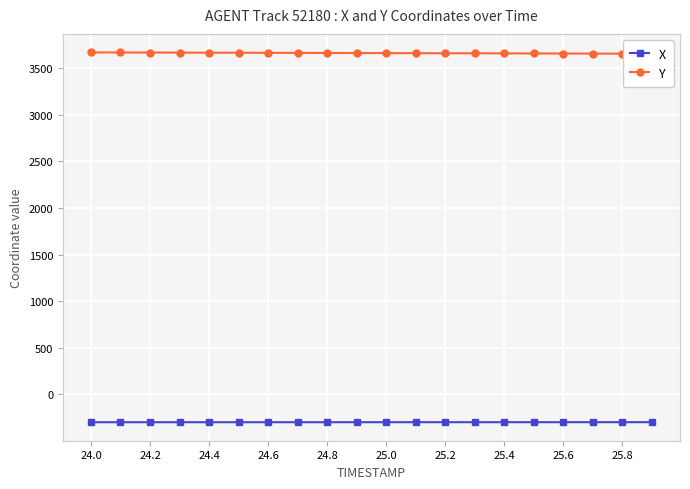

The value of X at 25.6 is -299.2. True or false?

True